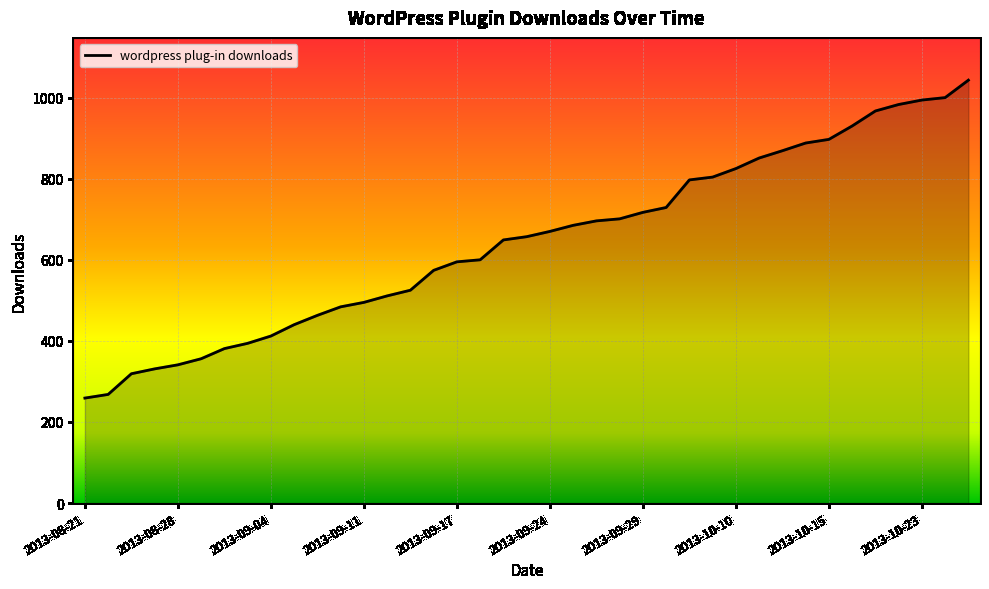

What is the minimum value shown in the chart?

259